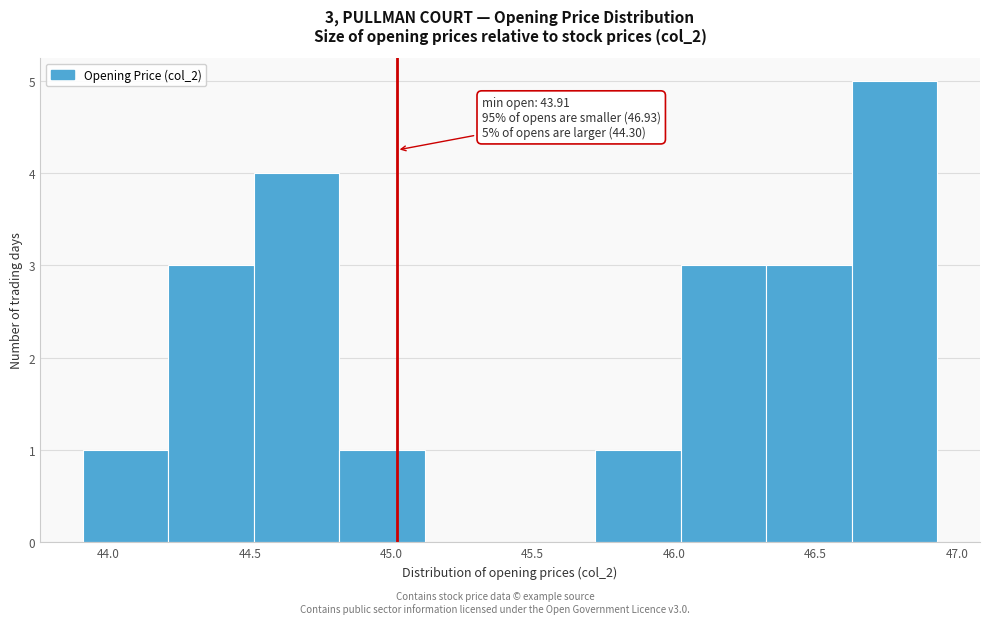

Over which range of the x-axis is the bar tallest?

46.65 to 46.95